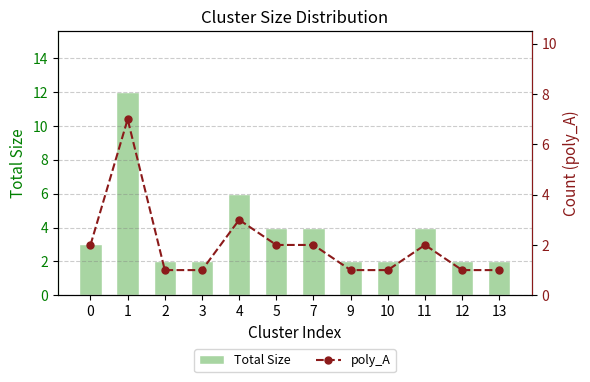

What is the maximum value shown in the chart?

12